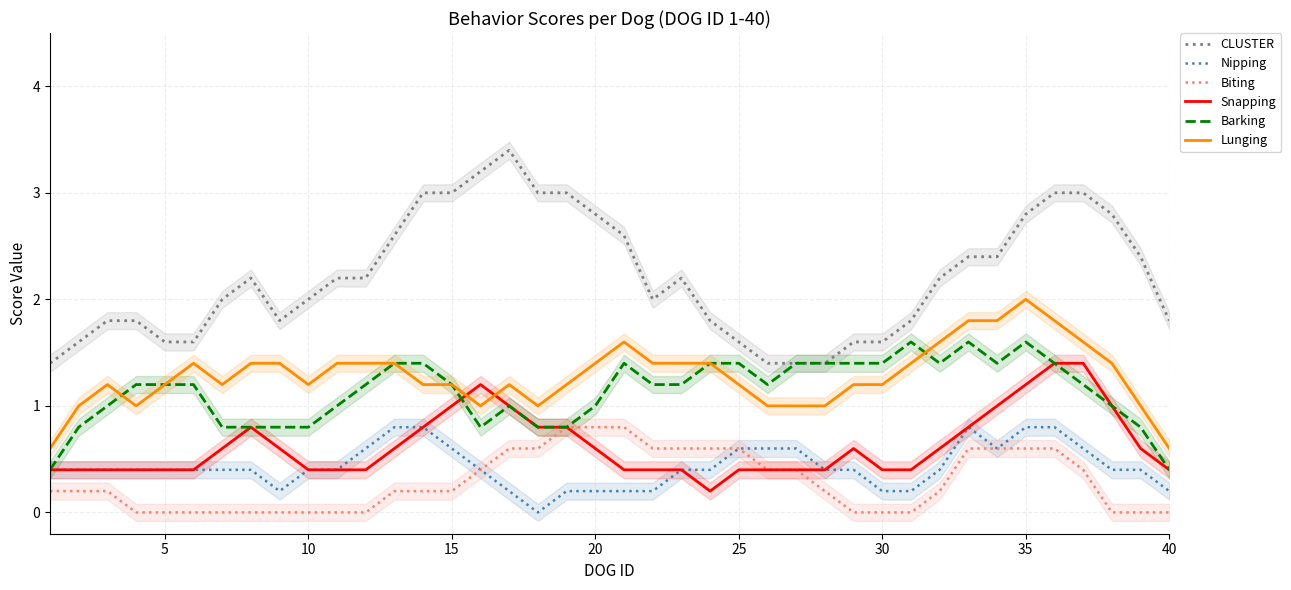

Does the chart have visible grid lines?

Yes